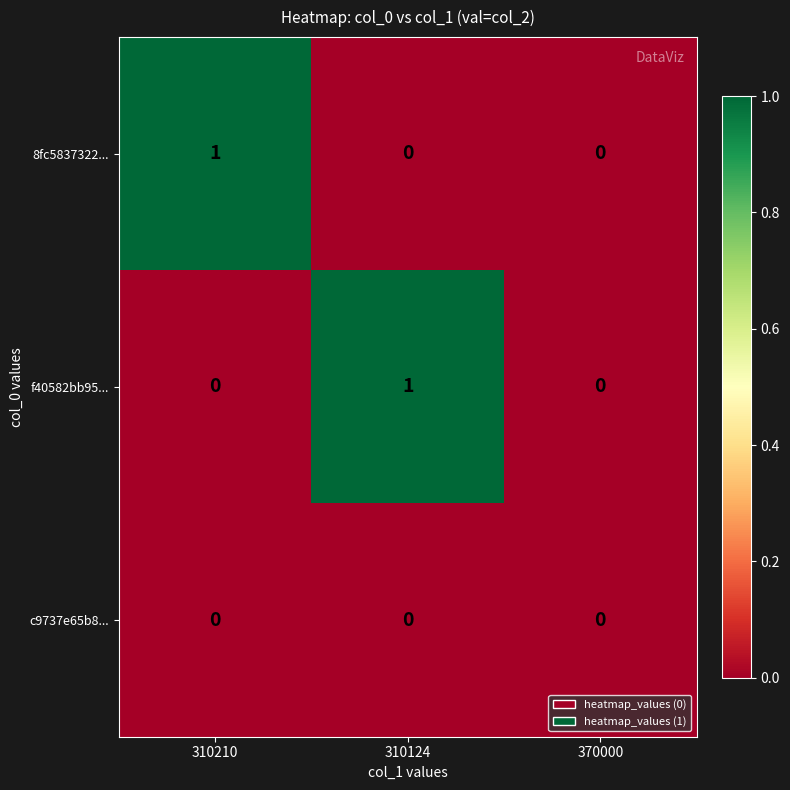

Which series changed the most between 310210 and 370000?

8fc5837322...